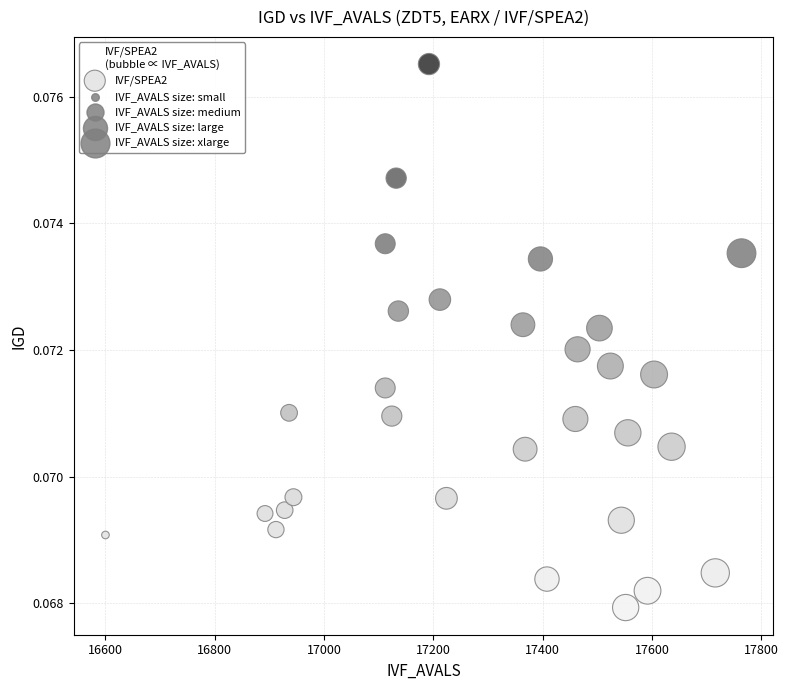

What is the range of X values (max minus min)?

1164.0